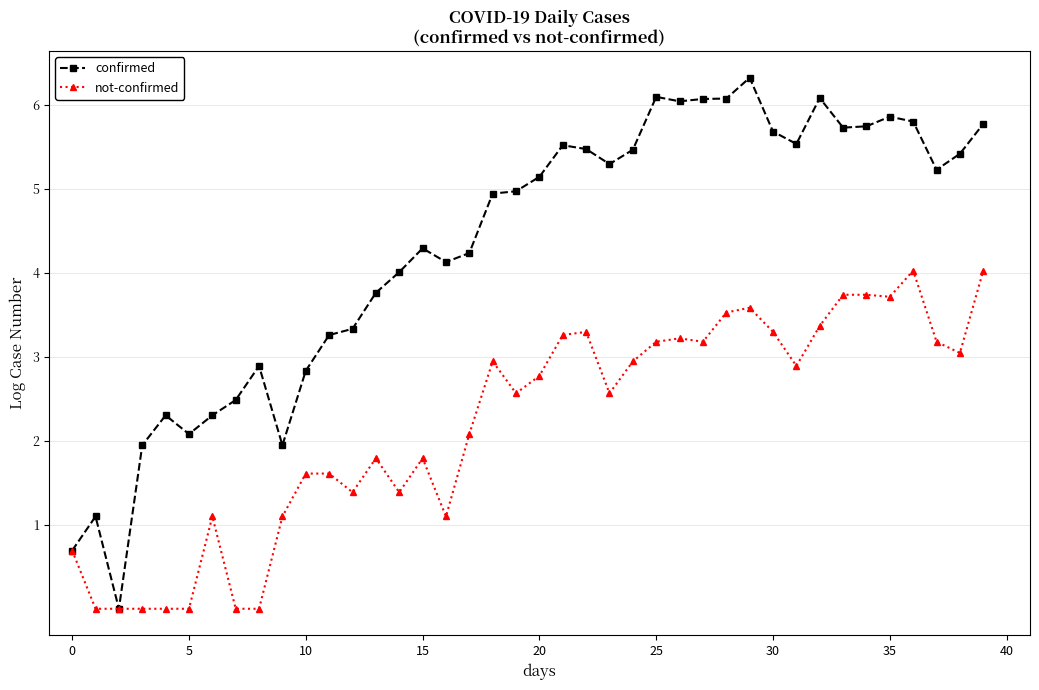

Reading left to right, list all the values displayed in this chart.

confirmed: 0.7	1.1	0.0	1.9	2.3	2.1	2.3	2.5	2.9	1.9	2.8	3.3	3.3	3.8	4.0	4.3	4.1	4.2	4.9	5.0	5.1	5.5	5.5	5.3	5.5	6.1	6.0	6.1	6.1	6.3	5.7	5.5	6.1	5.7	5.7	5.9	5.8	5.2	5.4	5.8
not-confirmed: 0.7	0.0	0.0	0.0	0.0	0.0	1.1	0.0	0.0	1.1	1.6	1.6	1.4	1.8	1.4	1.8	1.1	2.1	2.9	2.6	2.8	3.3	3.3	2.6	2.9	3.2	3.2	3.2	3.5	3.6	3.3	2.9	3.4	3.7	3.7	3.7	4.0	3.2	3.0	4.0